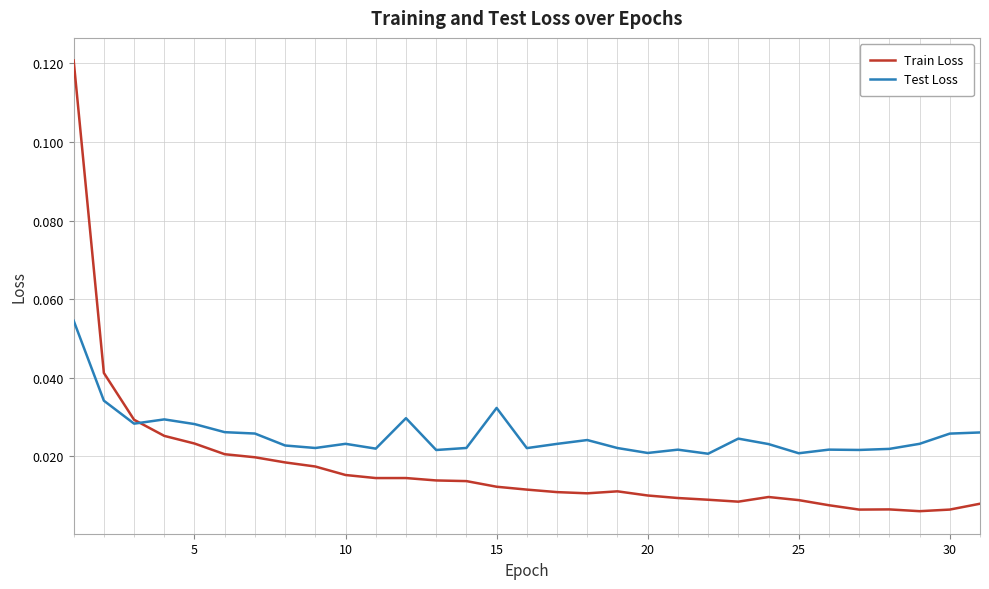

List the series in order of their peak value, highest first.

Train Loss, Test Loss